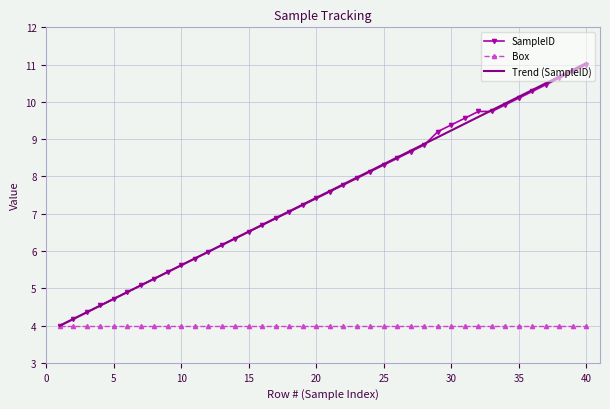

True or false: SampleID has a value of 6.5 at 15.

True